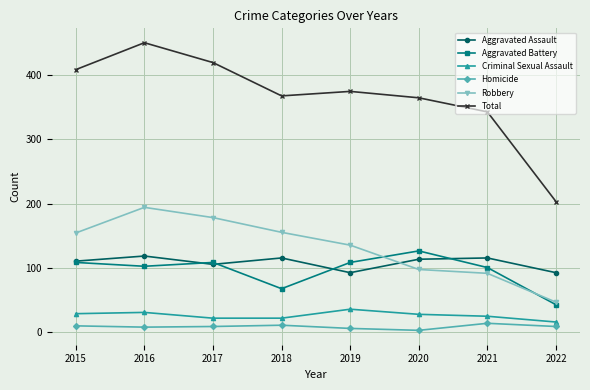

At which category is the sum across all series the highest?

2016